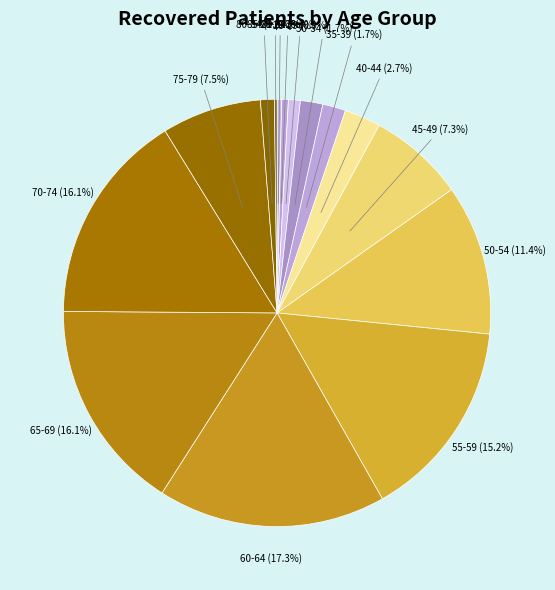

What is the smallest slice in the pie chart?

85-89